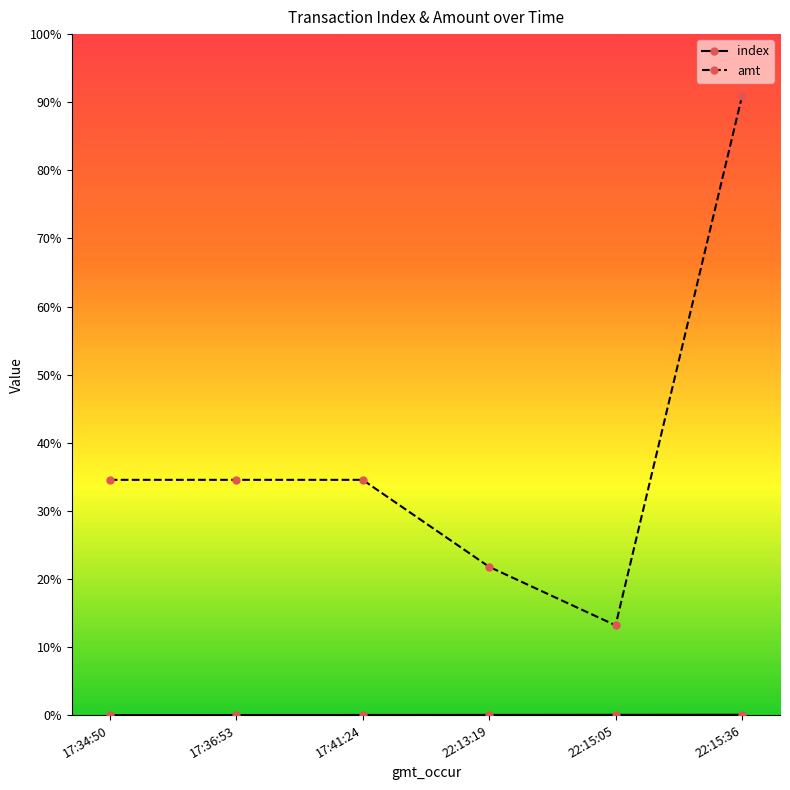

Is this an area chart (filled region under the line)?

No